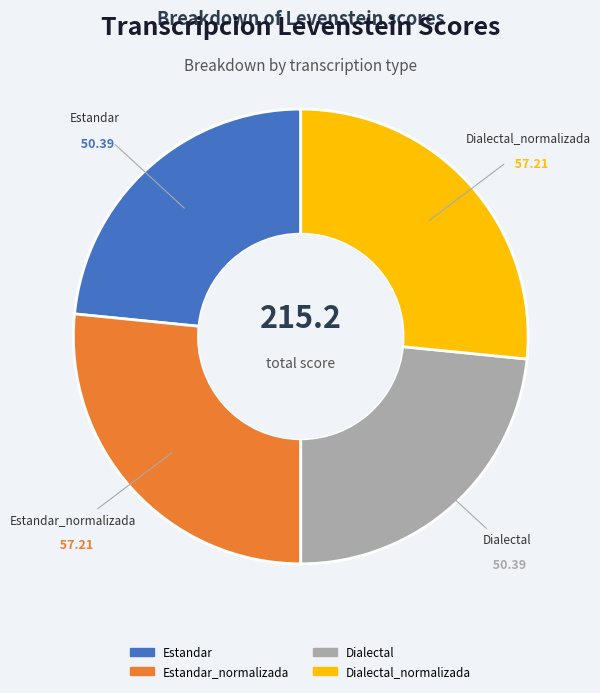

True or false: Estandar_normalizada accounts for 27% of the total.

True